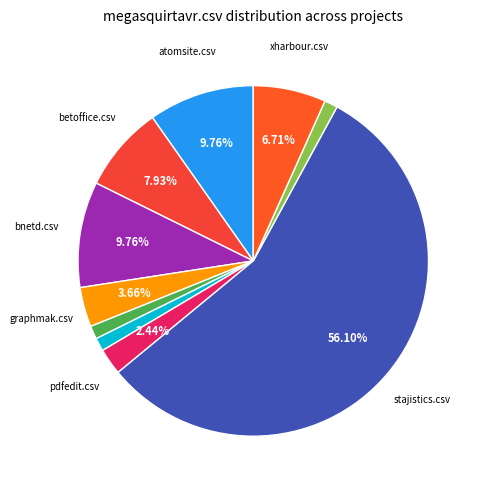

Count the number of slices in the pie.

10